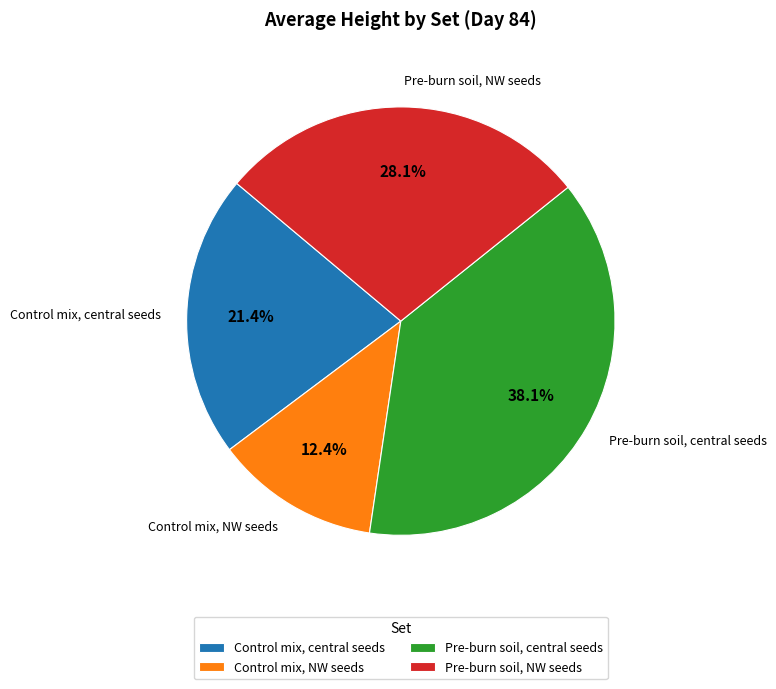

Between Control mix, NW seeds and Control mix, central seeds, which is larger?

Control mix, central seeds